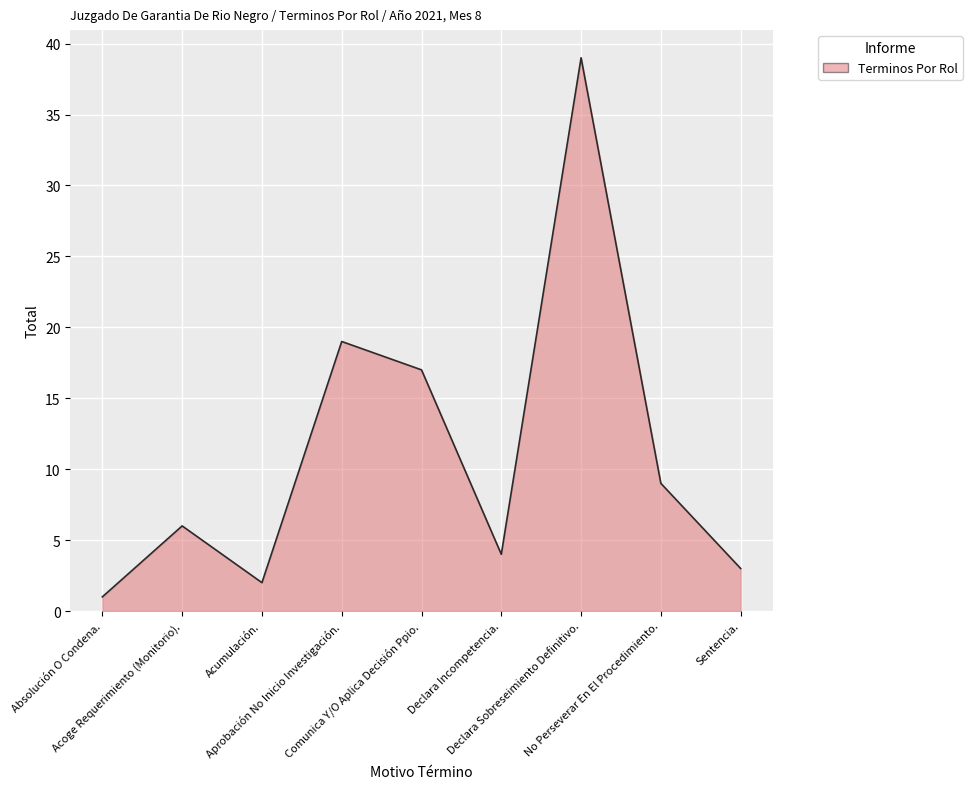

At which category does the chart reach its peak across all series?

Declara Sobreseimiento Definitivo.